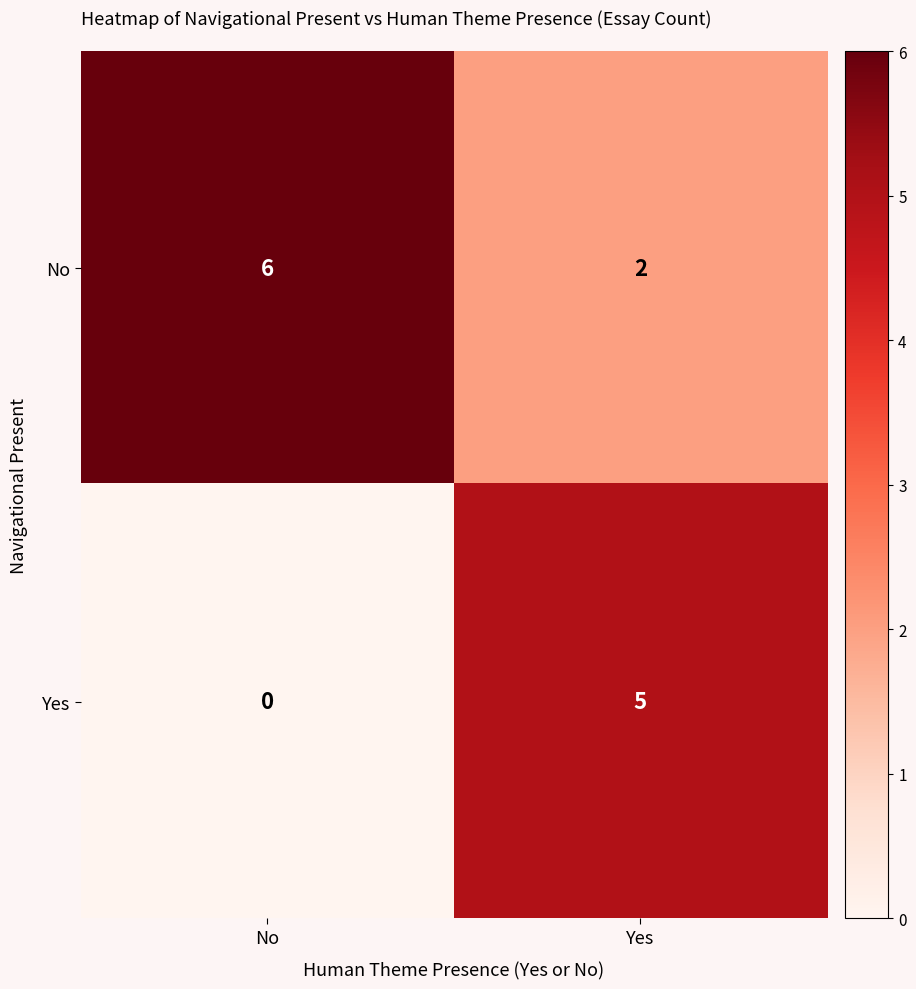

What is the sum of the Yes values at No and Yes?

5